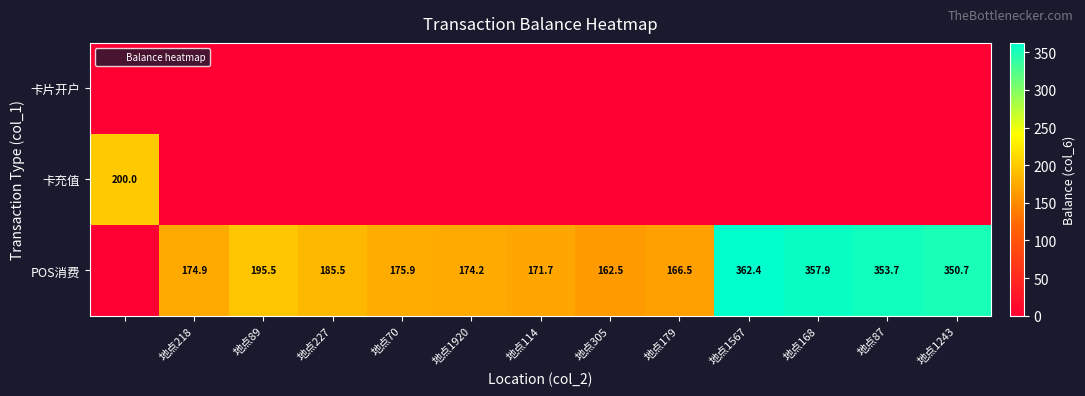

What is the sum of all 卡充值 values?

200.0